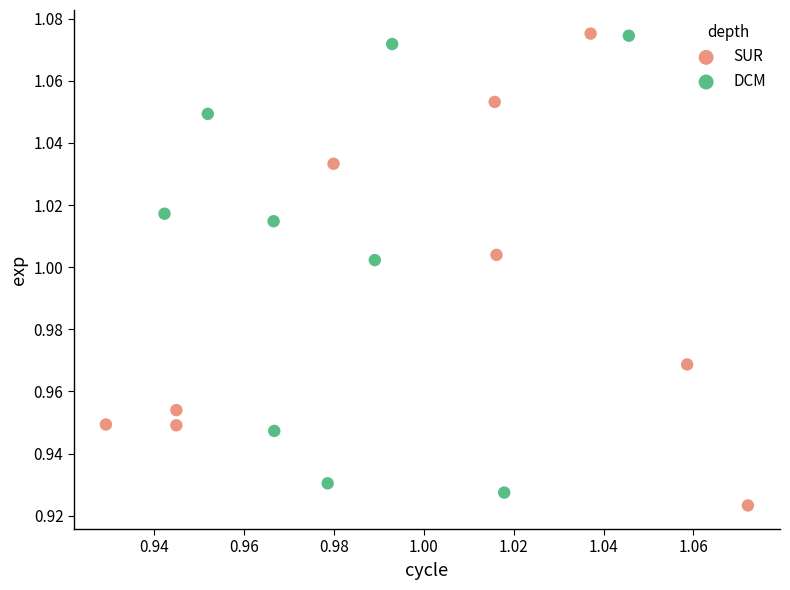

What are all the series names shown in the legend?

SUR, DCM